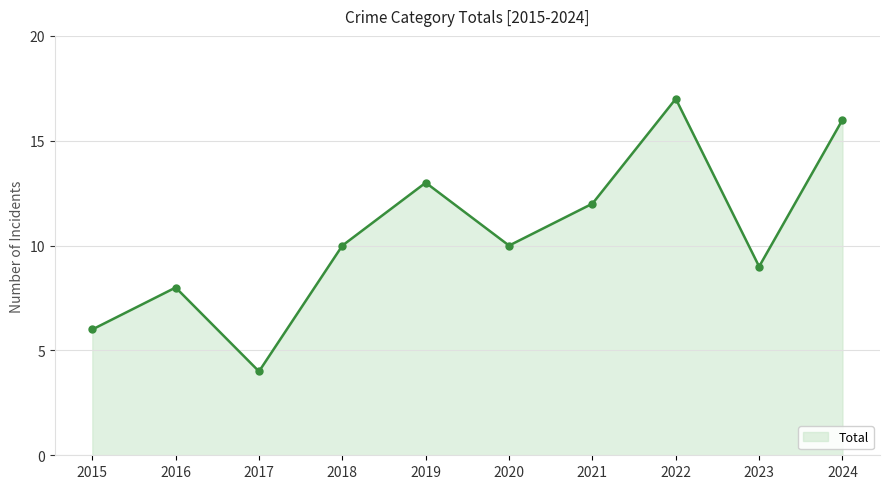

What is the greatest value displayed?

17